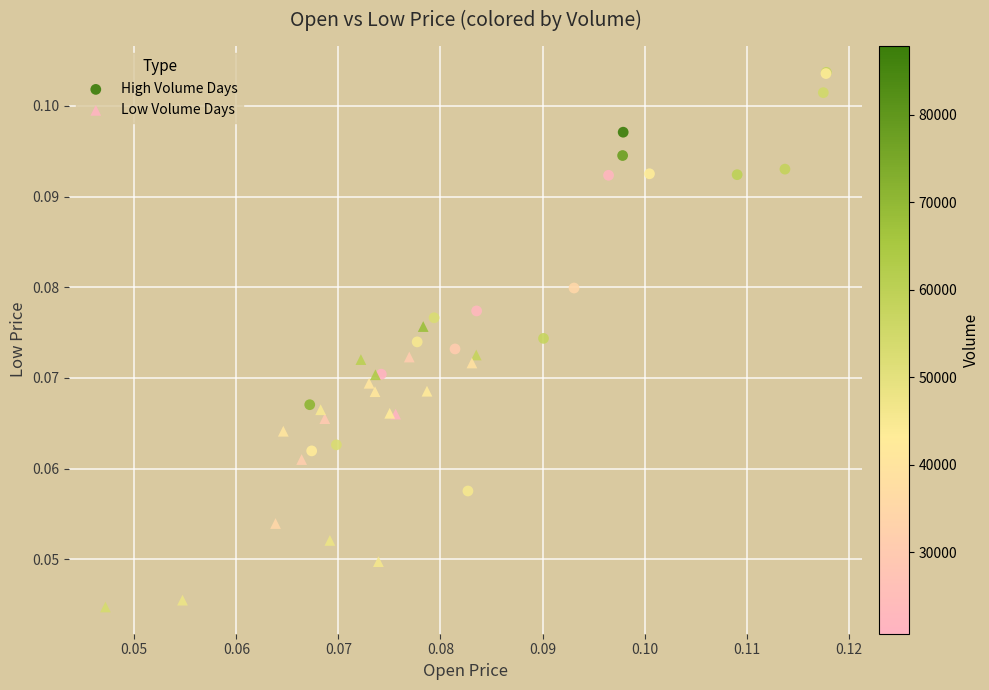

Which series contains the highest Y value?

High Volume Days